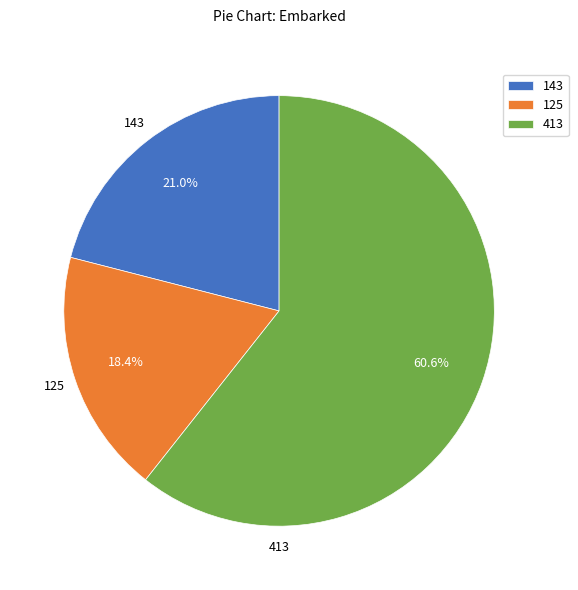

Combined, what portion of the pie is 143 and 413?

81.6%